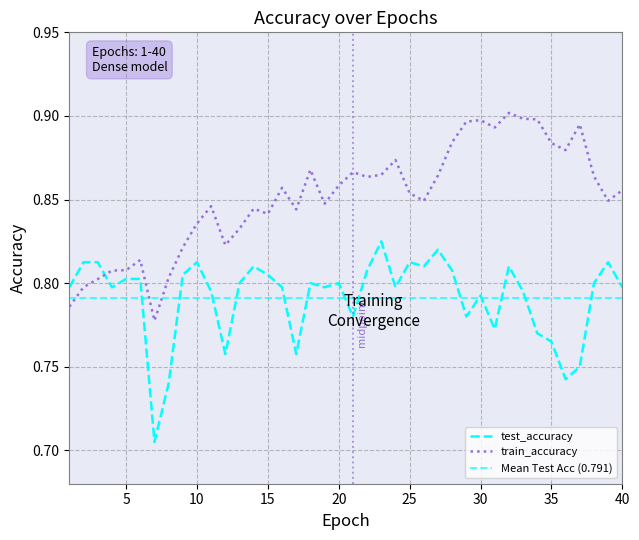

What is the difference between the maximum and minimum values in the test_accuracy series?

0.1